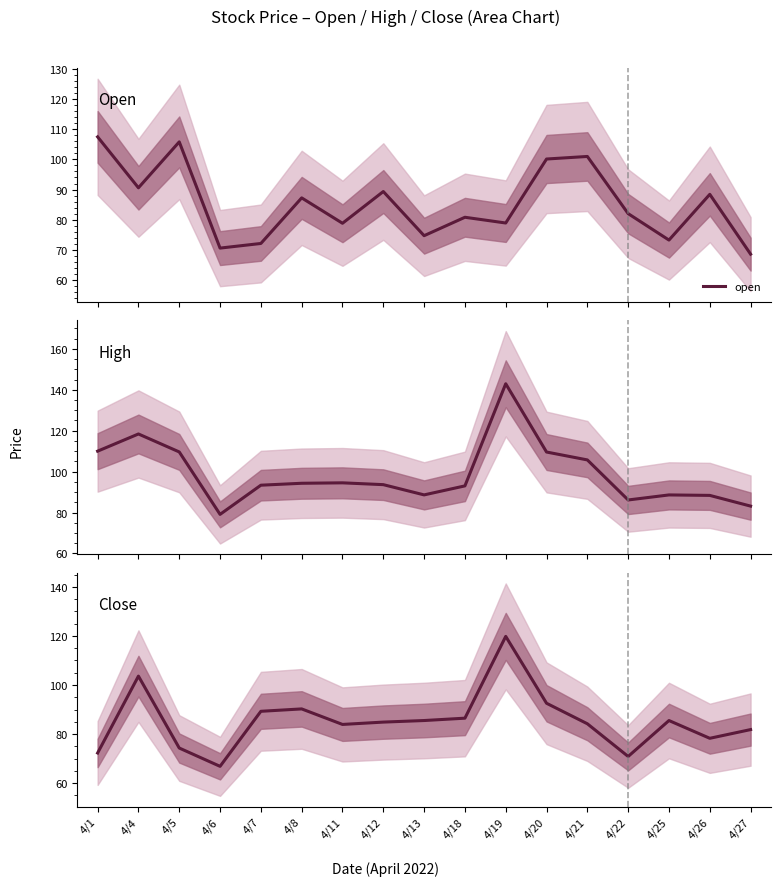

Is it true that close equals 121.4 at 4/25?

False